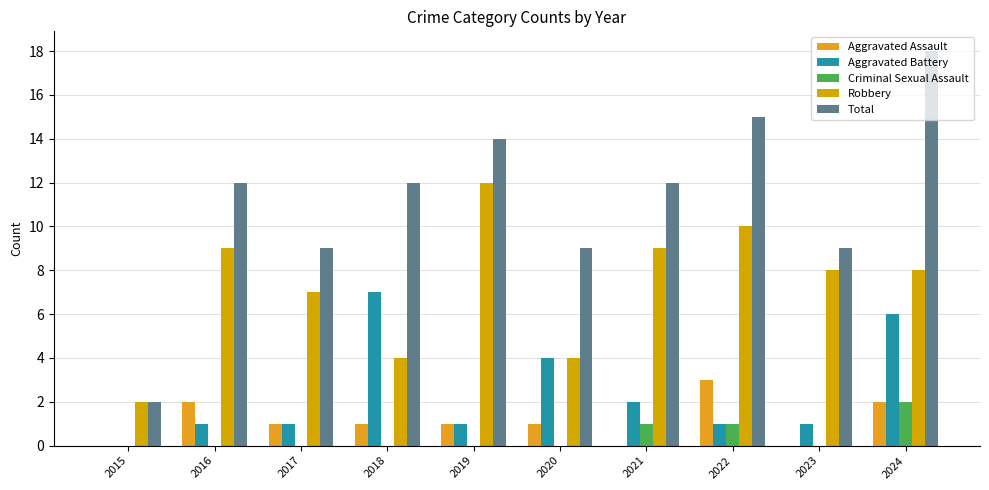

Which label corresponds to the largest value in the chart?

2024